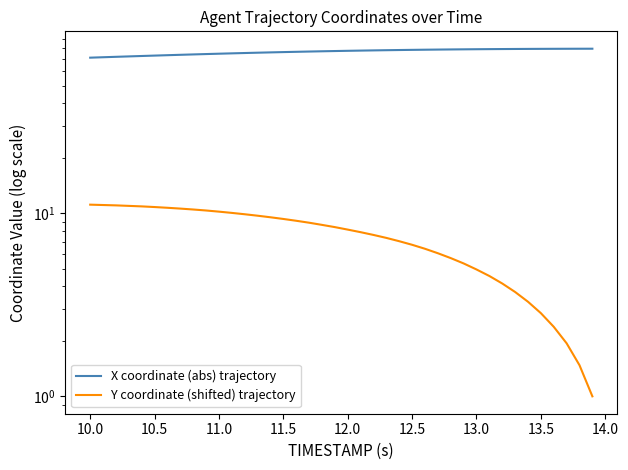

True or false: X coordinate (abs) trajectory and Y coordinate (shifted) trajectory cross at least once.

False